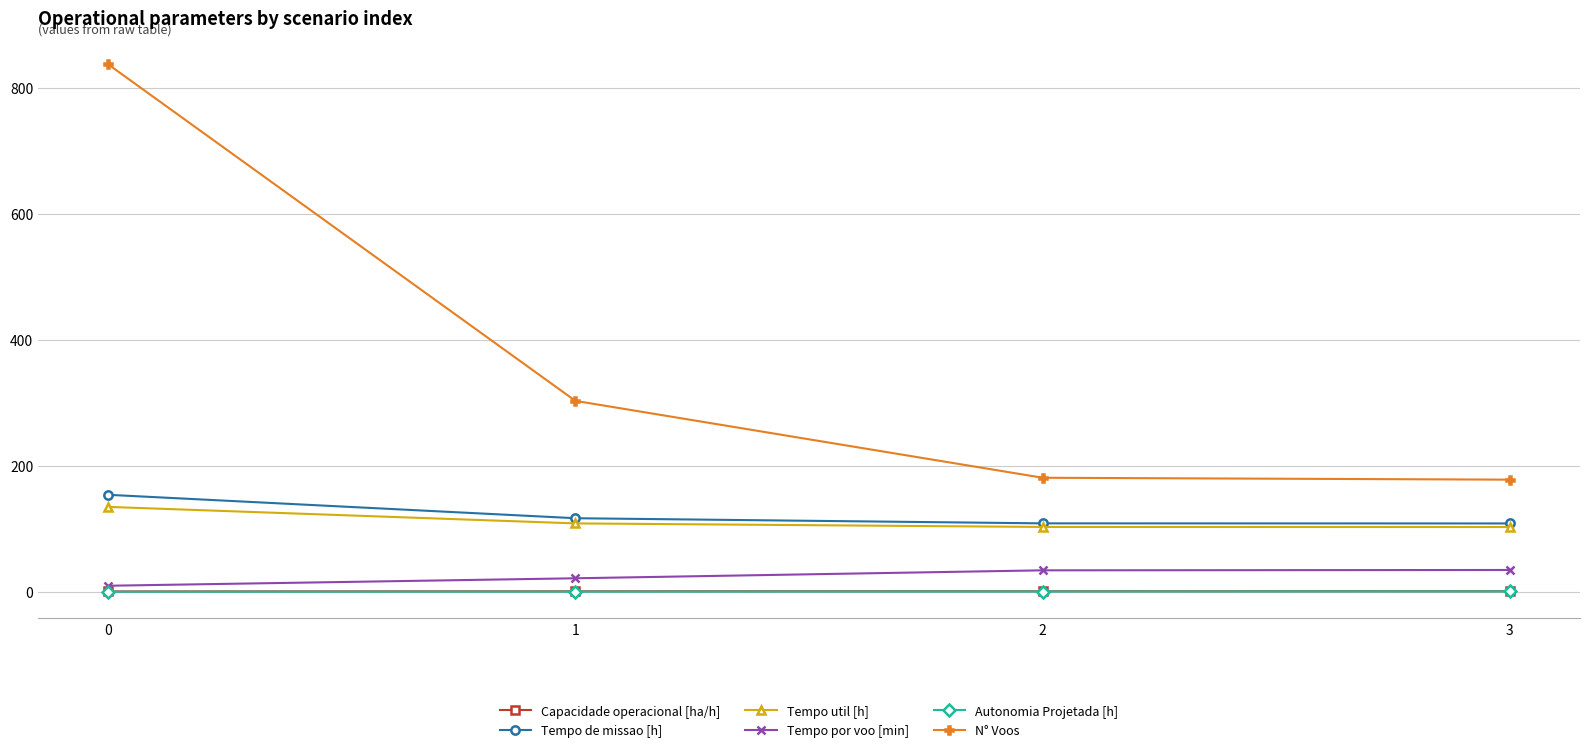

Between 0 and 3, which series saw the biggest shift?

N° Voos